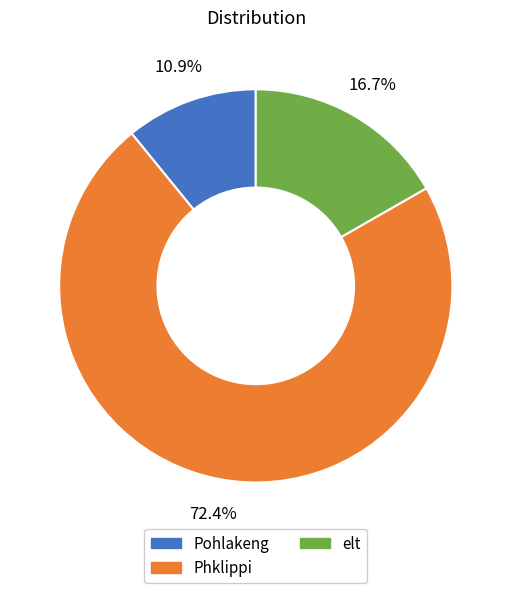

What percentage is the Phklippi slice, to the nearest percent?

72%